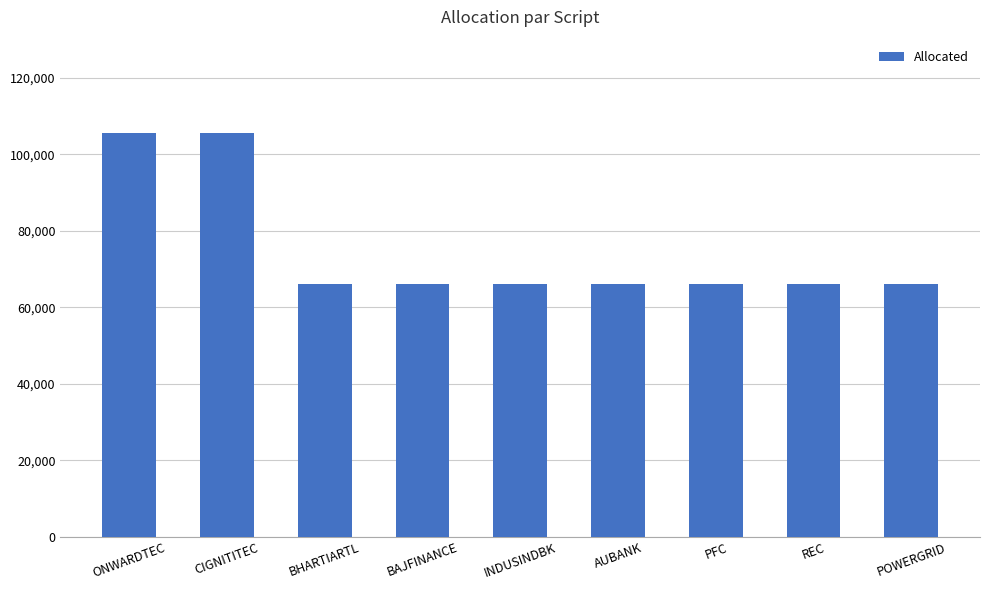

Reading left to right, list all the values displayed in this chart.

ONWARDTEC=105599.6	CIGNITITEC=105599.6	BHARTIARTL=66222.7	BAJFINANCE=66222.7	INDUSINDBK=66222.7	AUBANK=66222.7	PFC=66222.7	REC=66222.7	POWERGRID=66222.7